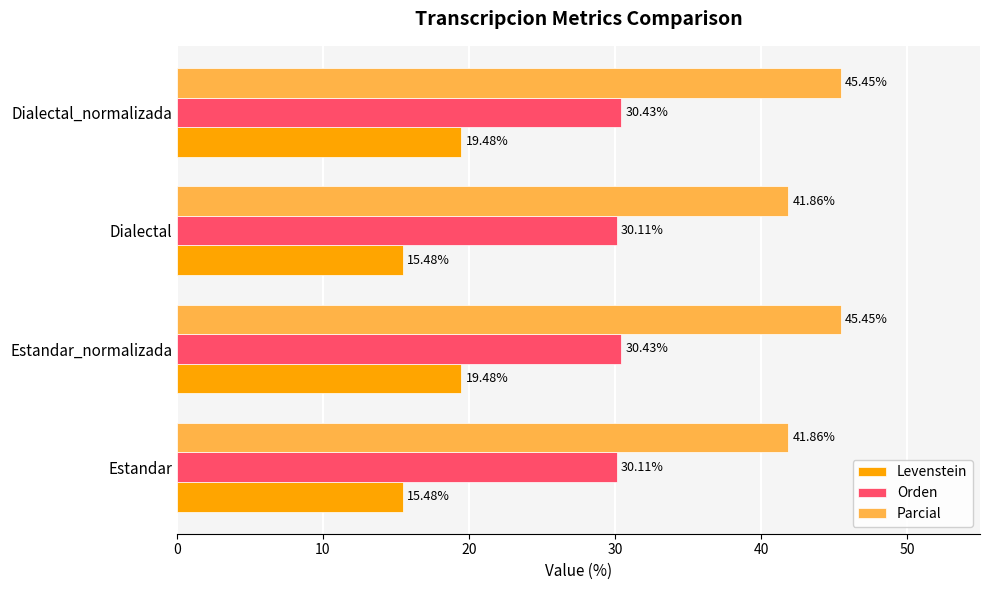

What is the sum of the Levenstein values at Estandar_normalizada and Dialectal?

35.0